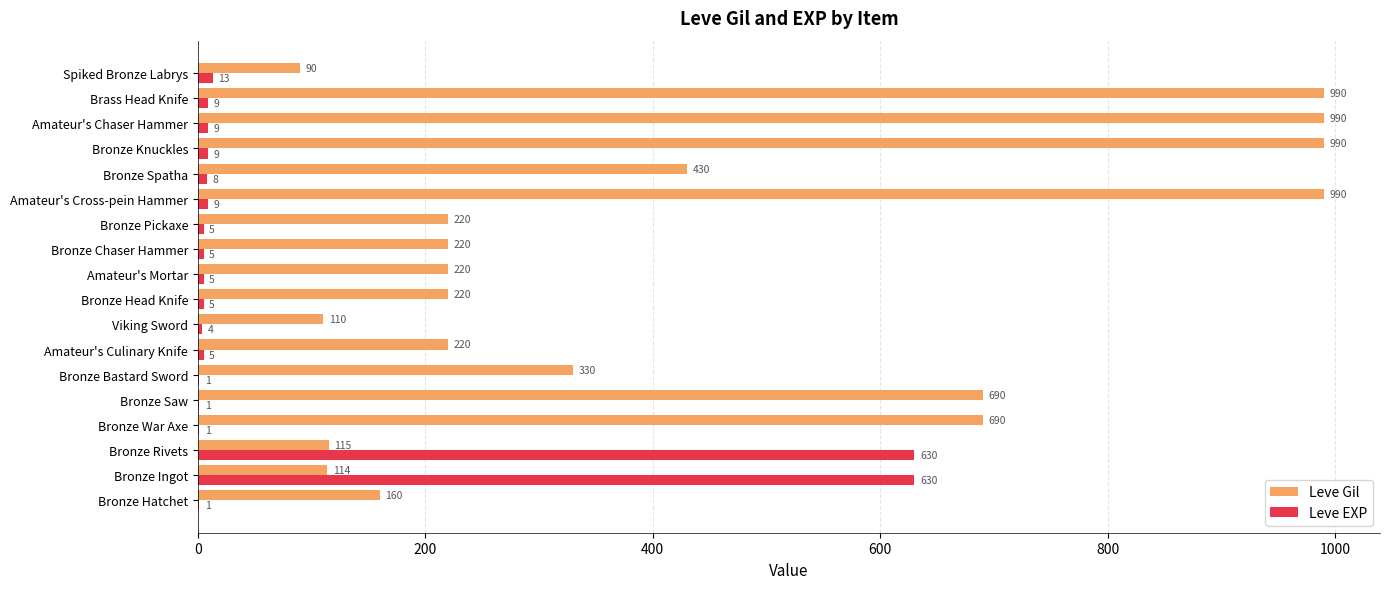

Is it true that Leve Gil equals 990 at Brass Head Knife?

True